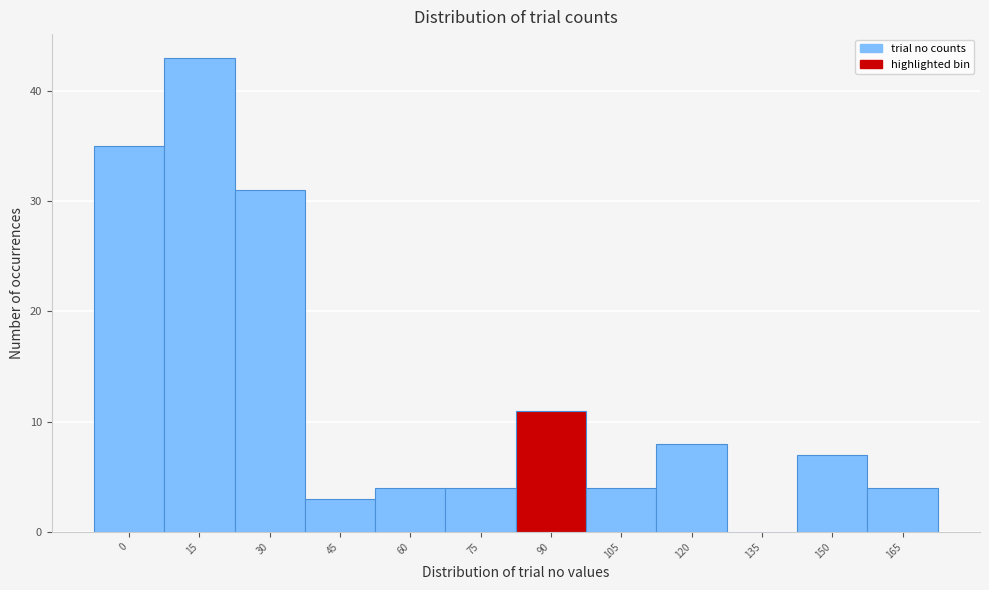

Reading right to left, list all the values displayed in this chart.

165=4	150=7	135=0	120=8	105=4	90=11	75=4	60=4	45=3	30=31	15=43	0=35